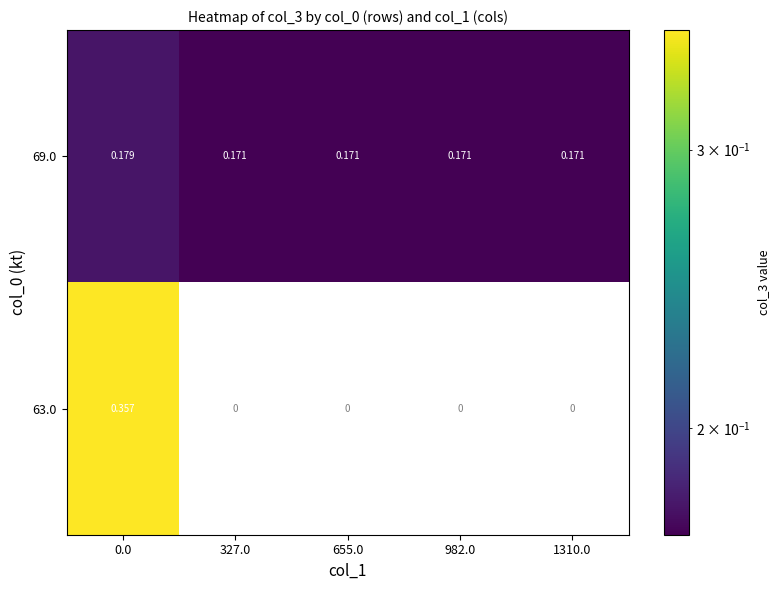

How many series are shown in this chart?

2